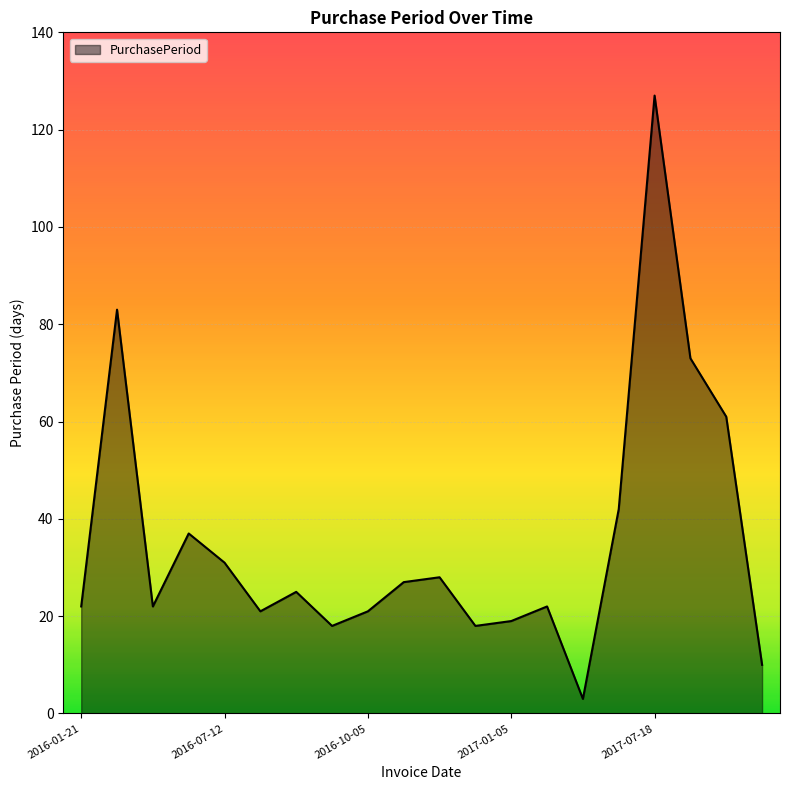

What is the greatest value displayed?

127